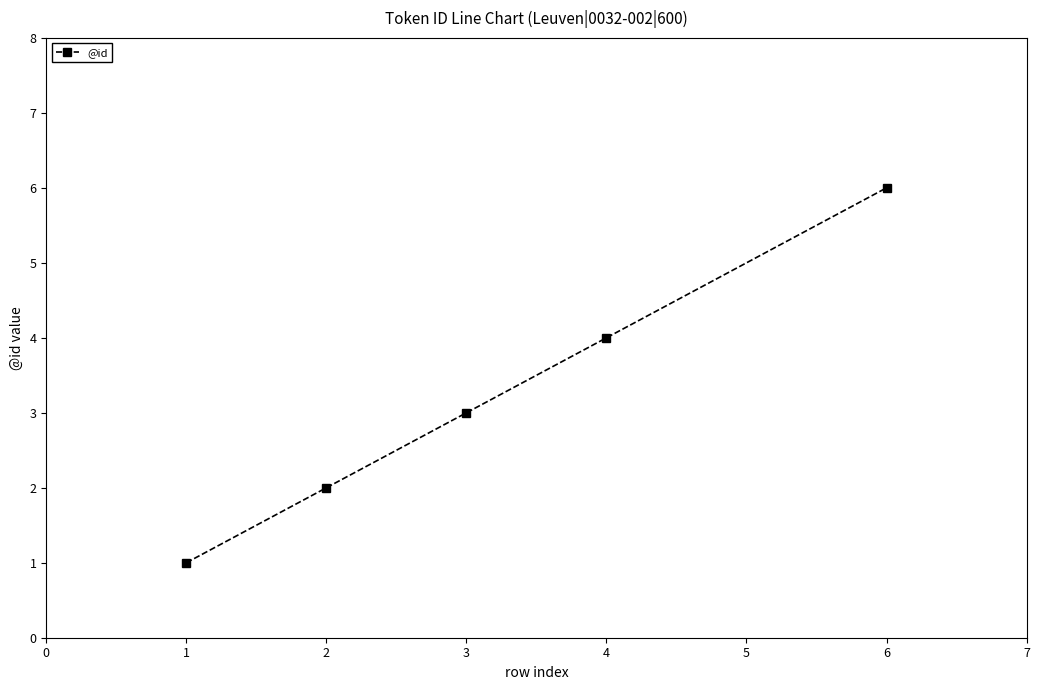

What is the difference between the maximum and minimum values?

5